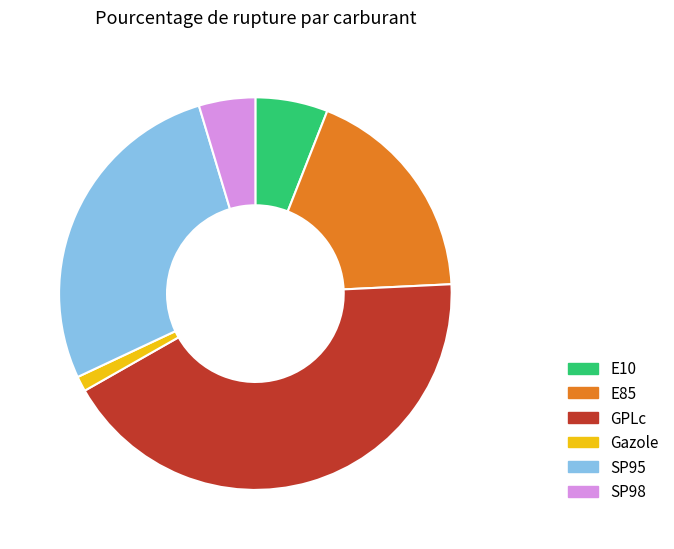

Is the sum of GPLc and SP95 greater than half?

Yes